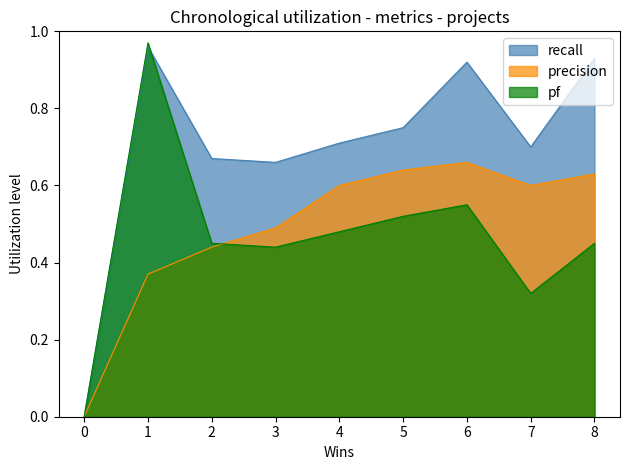

Count the number of data series in this chart.

3